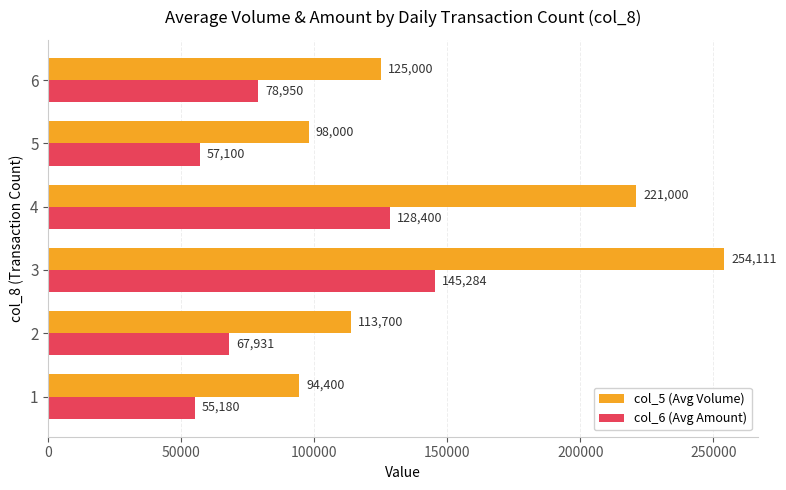

Is the value of col_6 (Avg Amount) at 5 greater than the value of col_5 (Avg Volume) at 1?

No